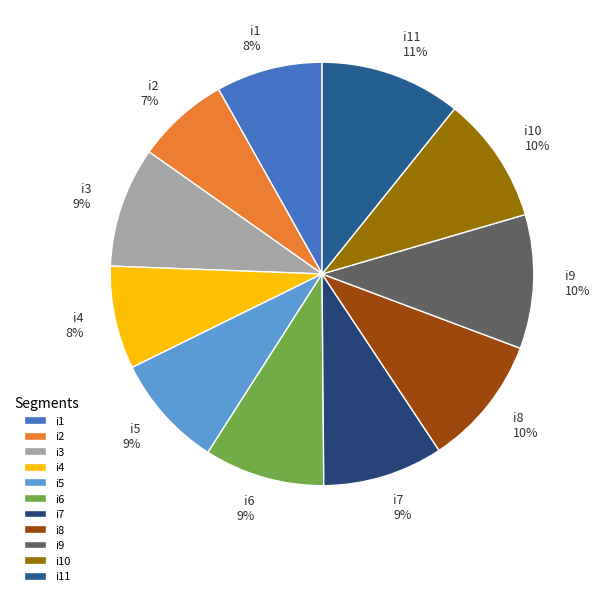

Do i7 and i2 together represent more than half of the pie?

No